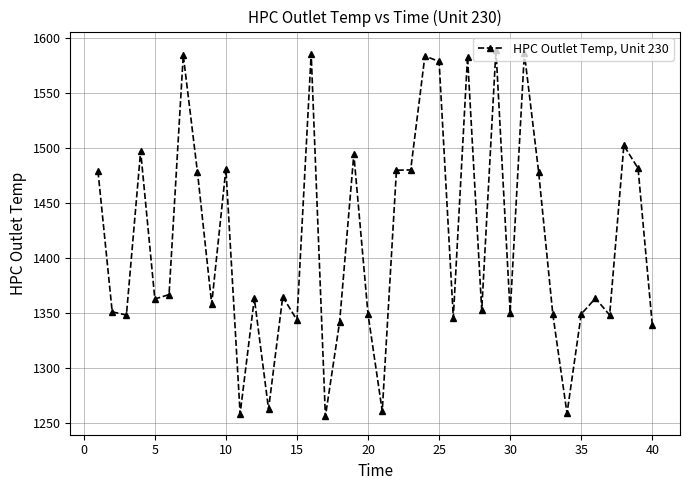

What is the sum of all values?

56595.9